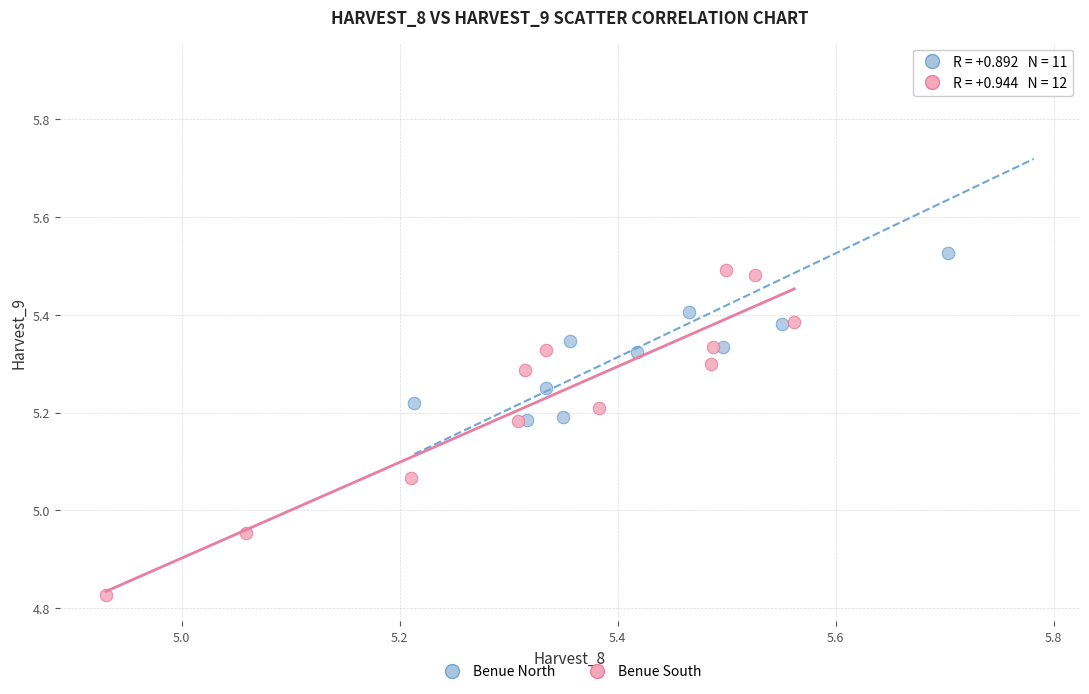

Which series reaches the minimum Y coordinate?

Benue South